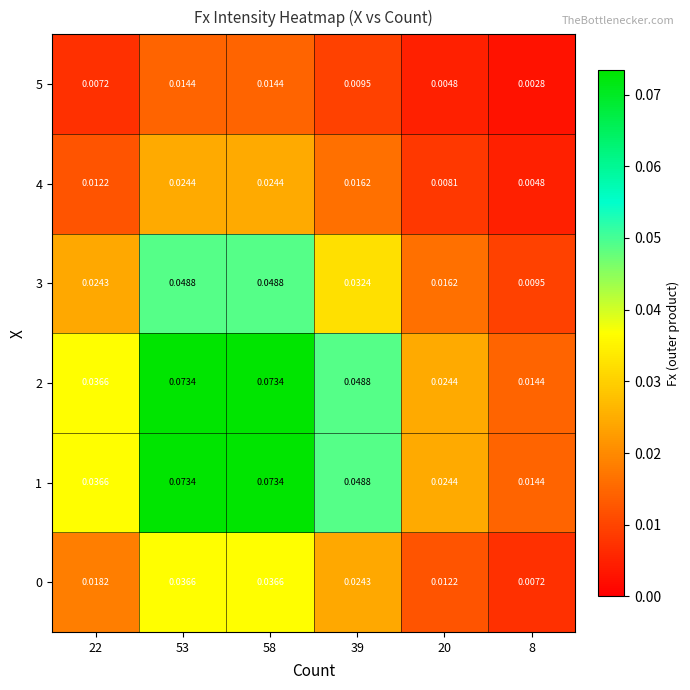

Reading right to left, list all the values displayed in this chart.

0: 8=0.0	20=0.0	39=0.0	58=0.0	53=0.0	22=0.0
1: 8=0.0	20=0.0	39=0.0	58=0.1	53=0.1	22=0.0
2: 8=0.0	20=0.0	39=0.0	58=0.1	53=0.1	22=0.0
3: 8=0.0	20=0.0	39=0.0	58=0.0	53=0.0	22=0.0
4: 8=0.0	20=0.0	39=0.0	58=0.0	53=0.0	22=0.0
5: 8=0.0	20=0.0	39=0.0	58=0.0	53=0.0	22=0.0